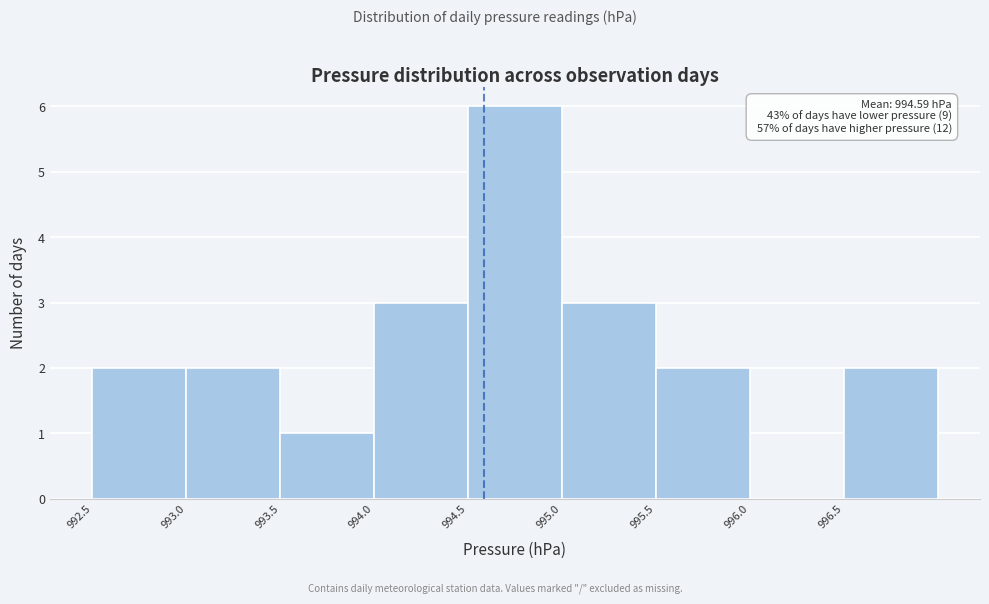

Which range on the x-axis has the tallest bar?

994.5 to 995.0